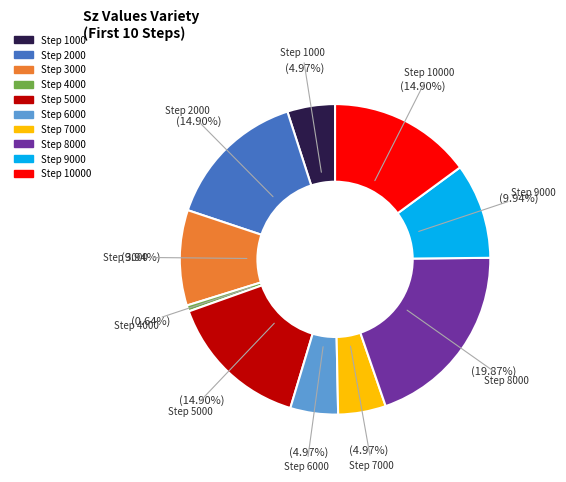

Is there any slice that represents more than half of the pie?

No